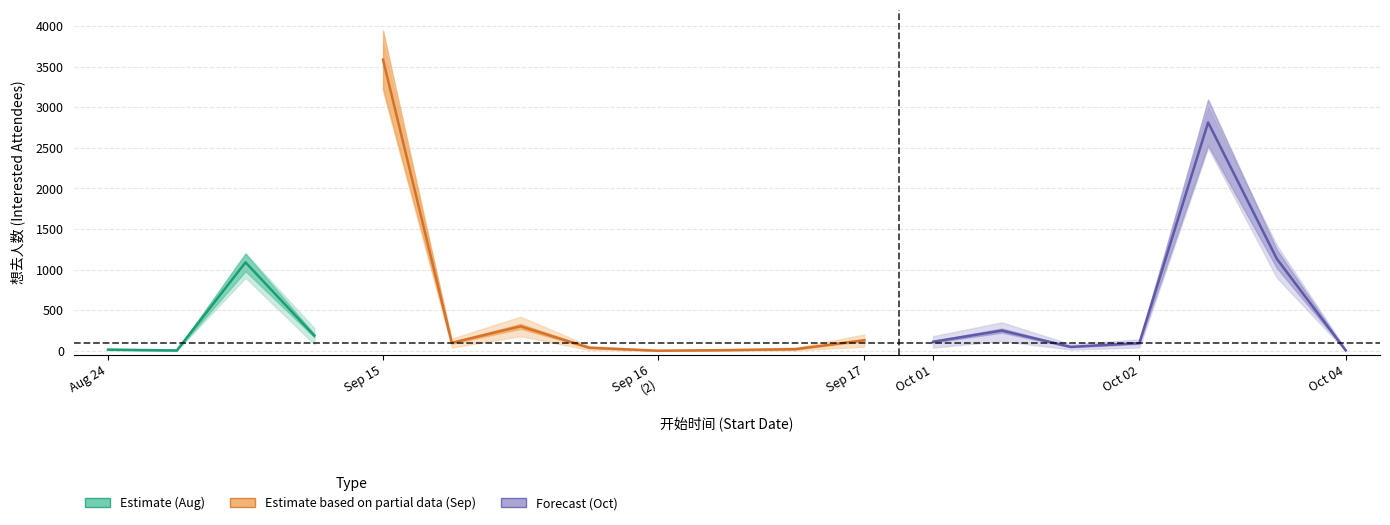

Rank the categories by 想去人数_lower value from highest to lowest.

2024-09-15(1), 2024-10-02(2), 2024-08-24(3), 2024-10-03, 2024-09-15(3), 2024-10-01(2), 2024-08-24(4), 2024-09-17(2), 2024-09-15(2), 2024-10-01(1), 2024-10-02(1), 2024-10-01(3), 2024-09-15(4), 2024-08-24(1), 2024-09-17(1), 2024-09-16(2), 2024-08-24(2), 2024-10-04, 2024-09-16(1)